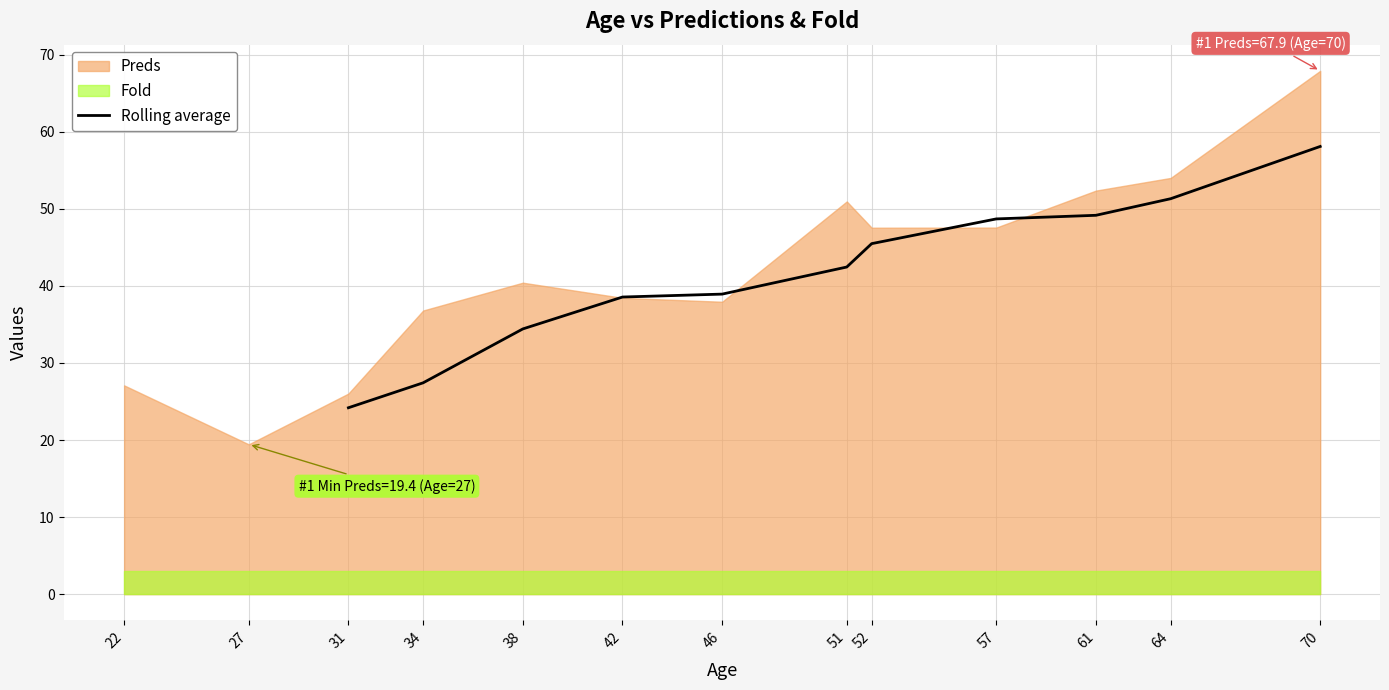

True or false: Rolling average has a value of 27.4 at 34.

True